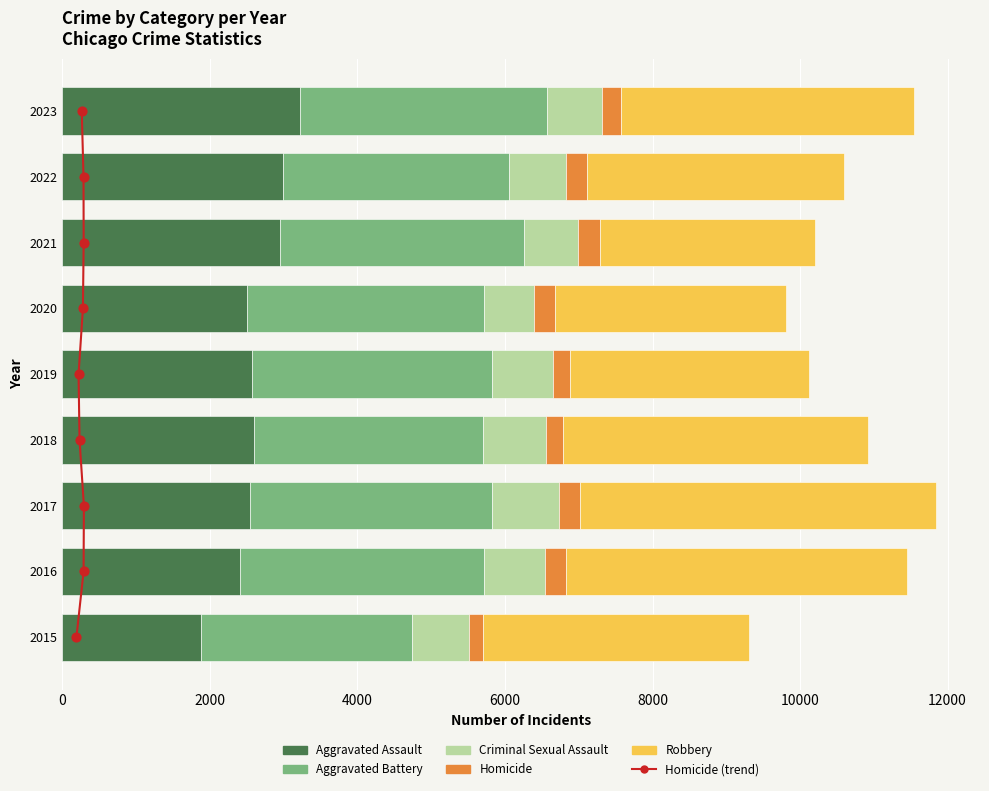

What is the change in value from 4000 to 10000?

+3